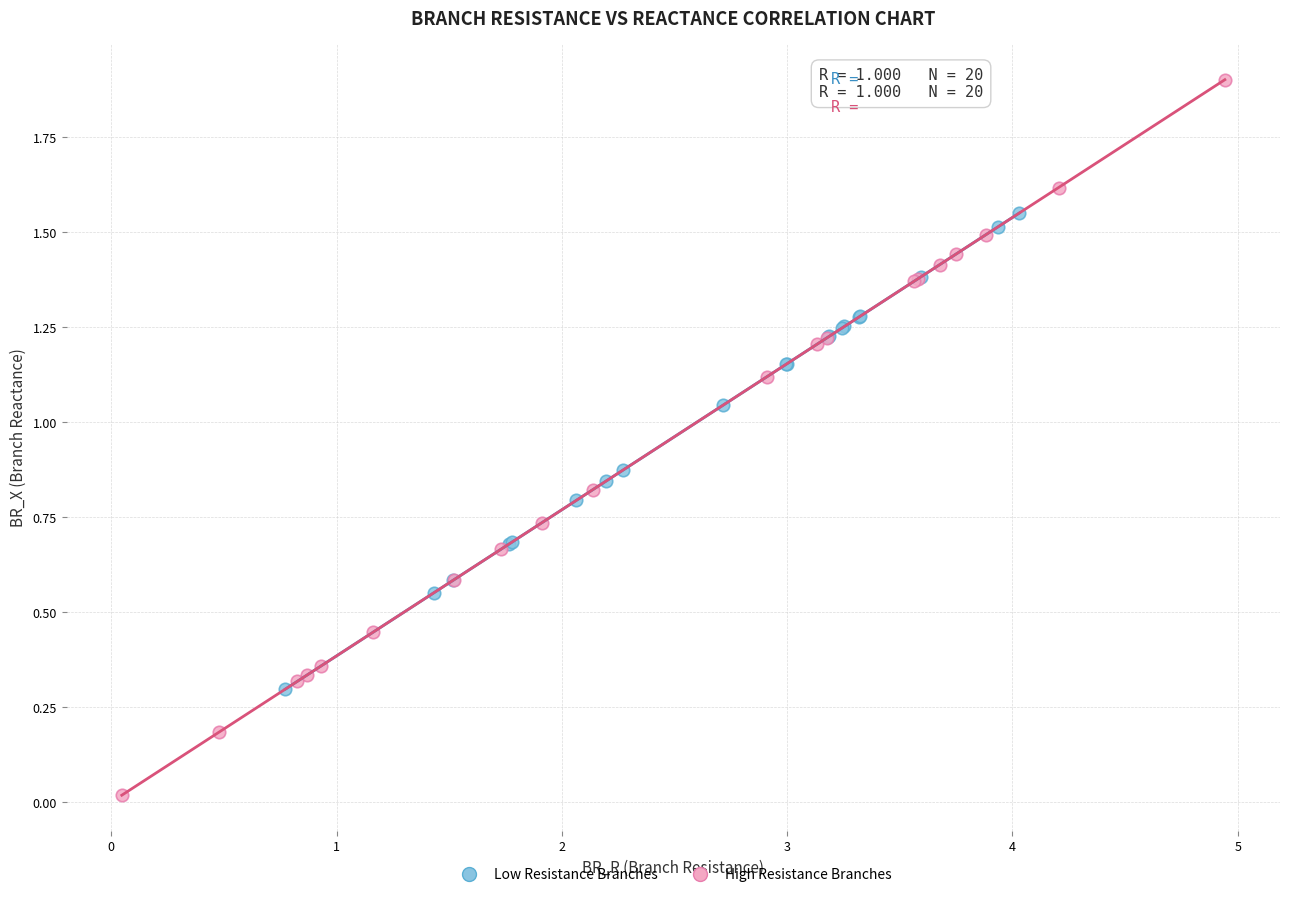

Which series reaches the minimum Y coordinate?

High Resistance Branches